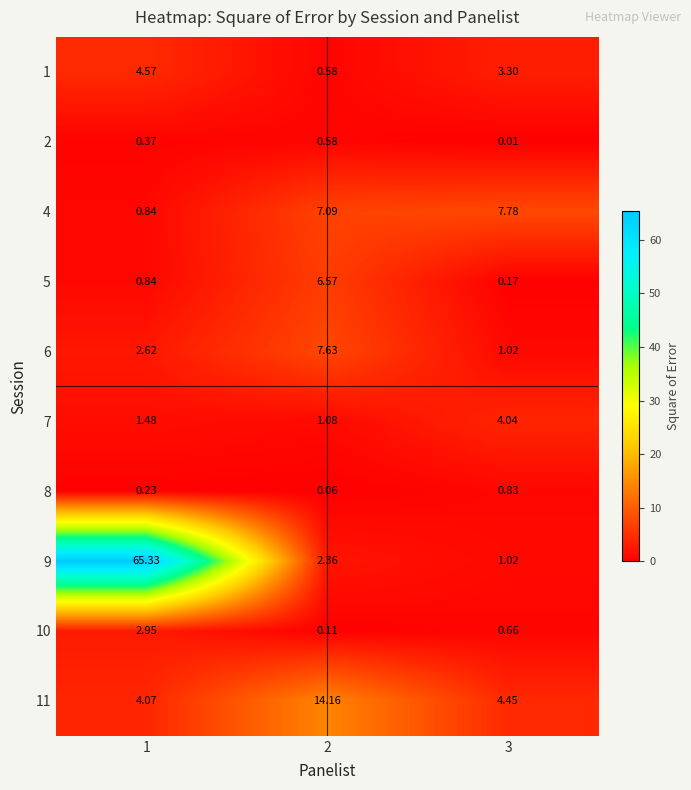

At which category does the chart reach its minimum across all series?

3